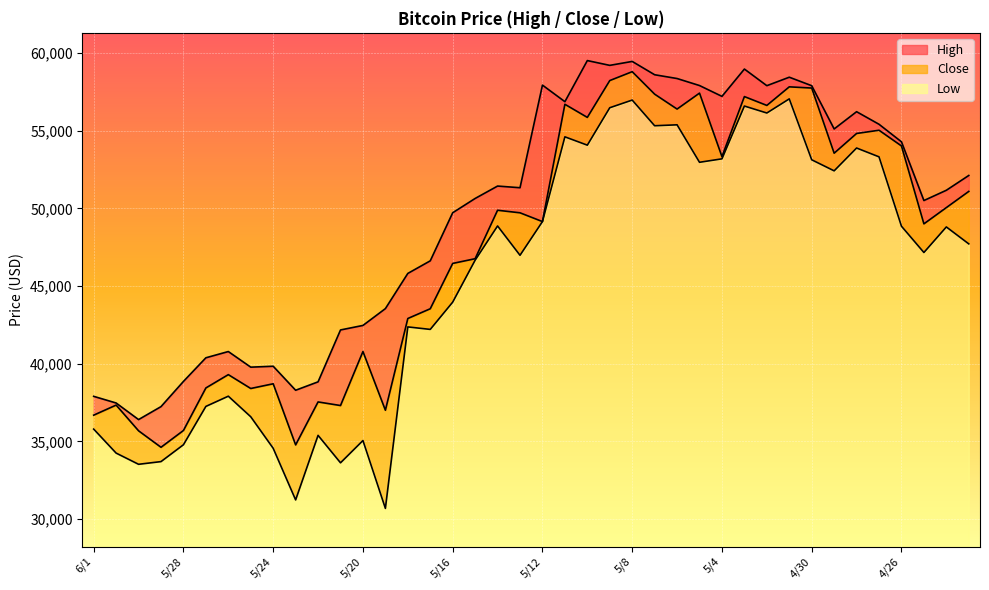

What is the label of the 20th point from the left?

5/13